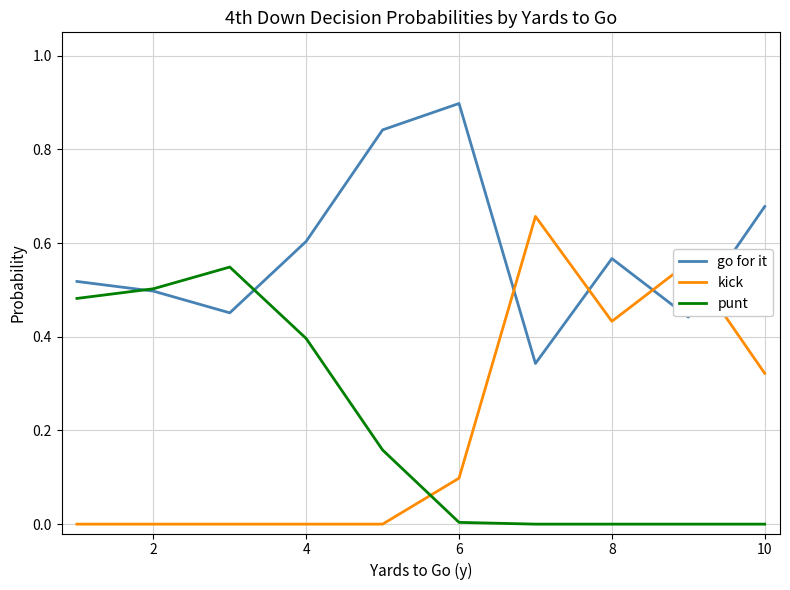

After their last crossing, which series has the higher values: go for it or kick?

go for it